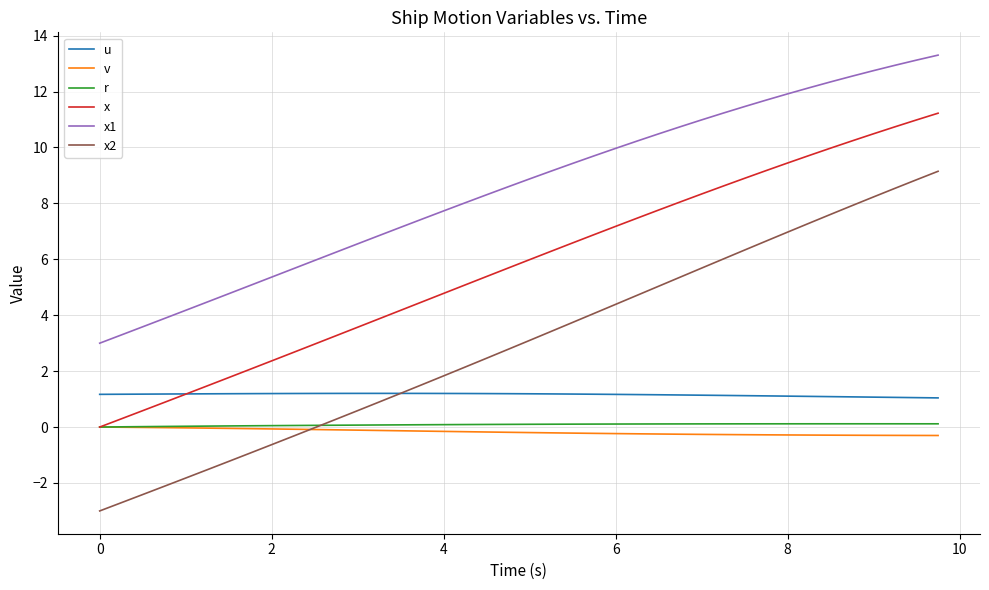

True or false: v and u intersect in this chart.

False